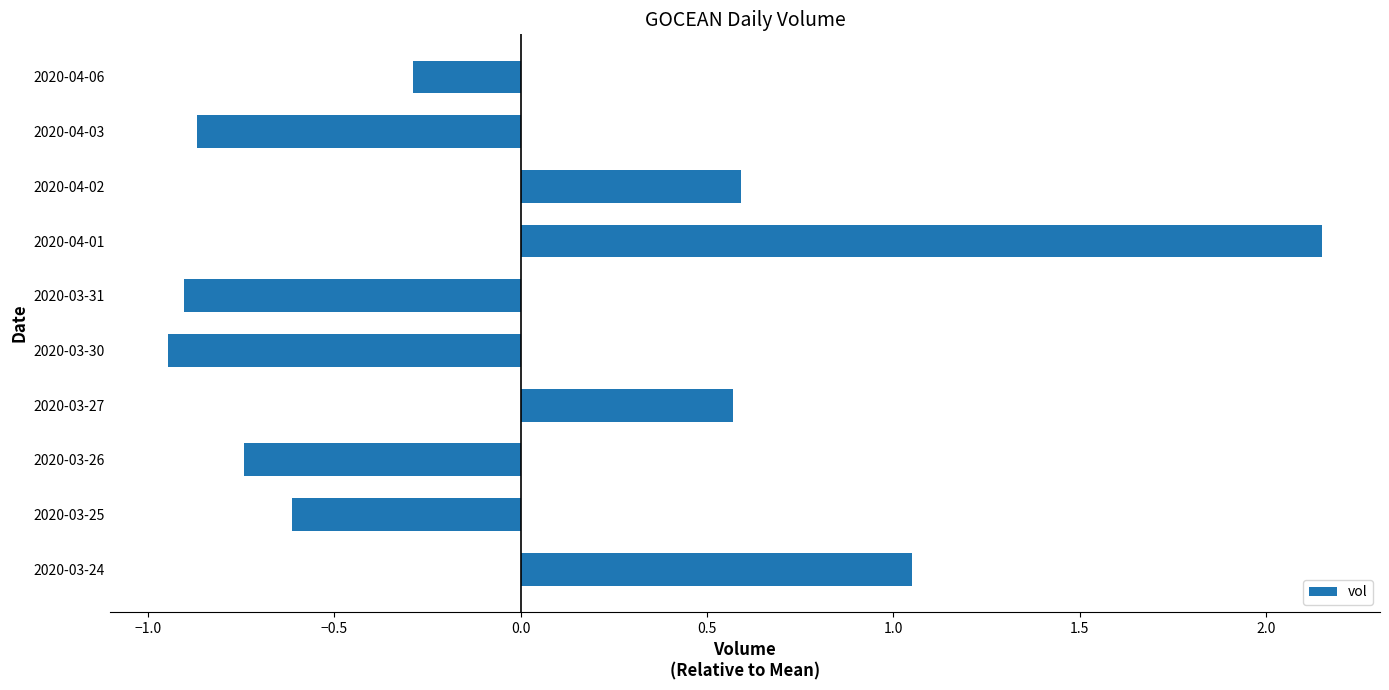

The chart shows a value of -0.3 at 2020-03-31. True or false?

False